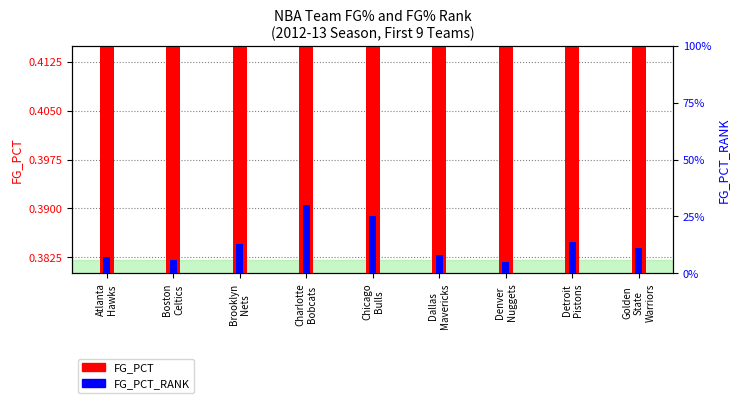

Reading left to right, what are all the values shown in this chart?

FG_PCT: 0.5	0.5	0.5	0.4	0.4	0.5	0.5	0.4	0.5
FG_PCT_RANK: 7.0	6.0	13.0	30.0	25.0	8.0	5.0	14.0	11.0